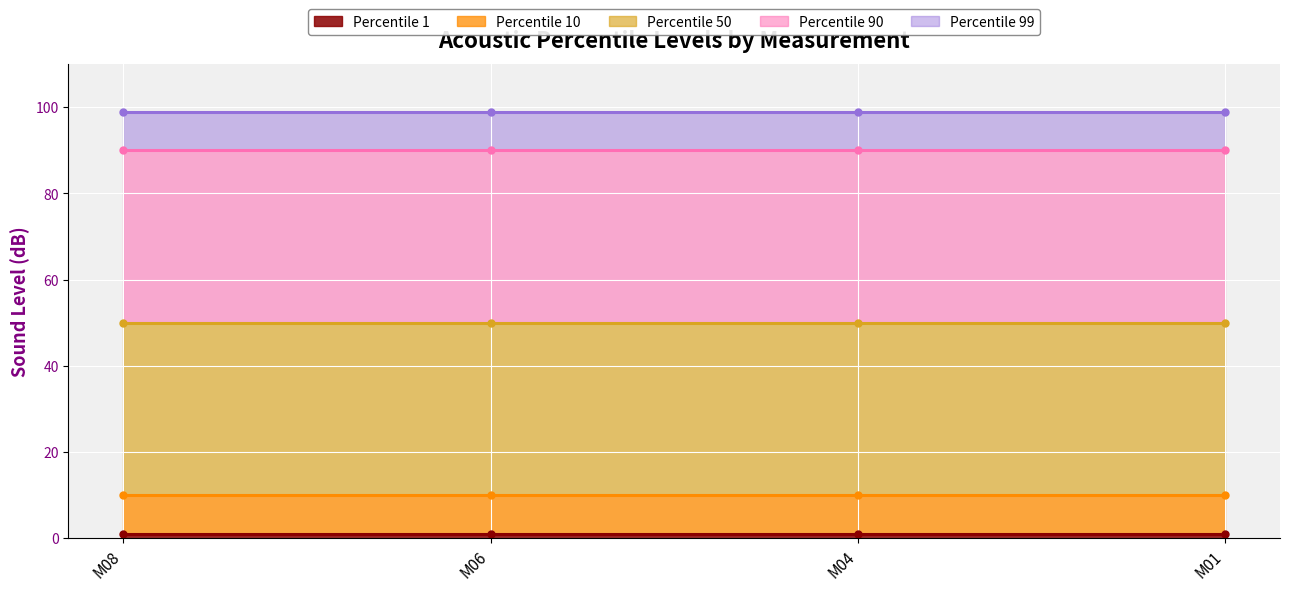

Which series has the largest range (max minus min)?

Percentile 1